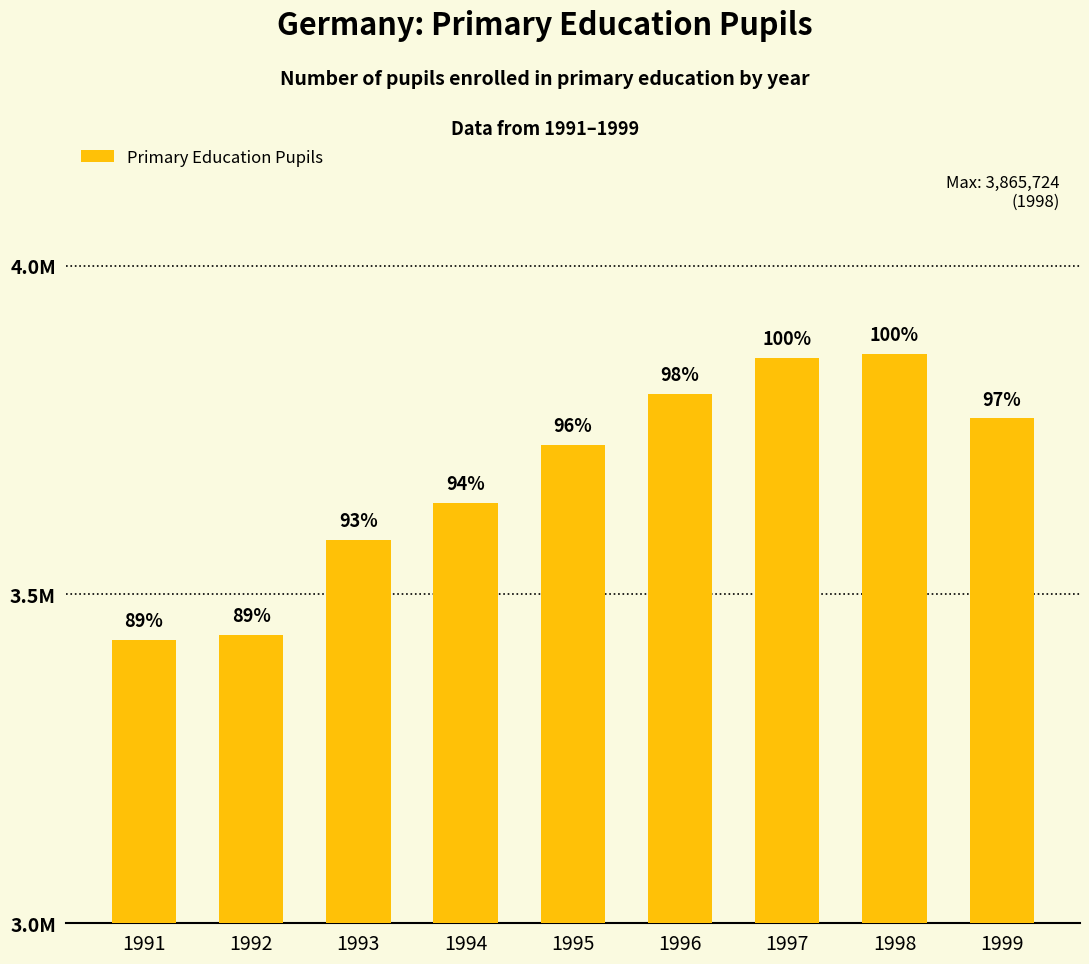

What is the difference between the maximum and minimum values?

434339